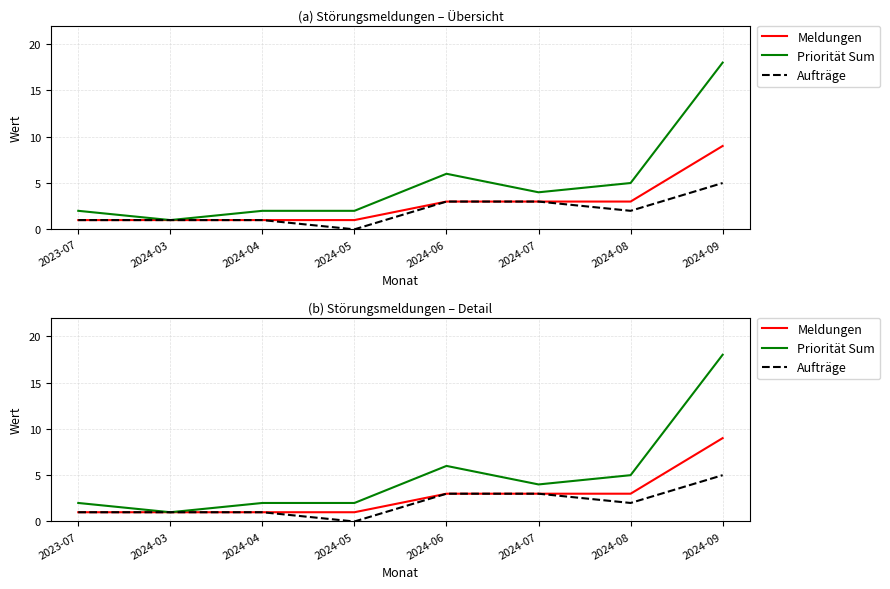

What is the sum of the Priorität Sum values at 2023-07 and 2024-03?

3